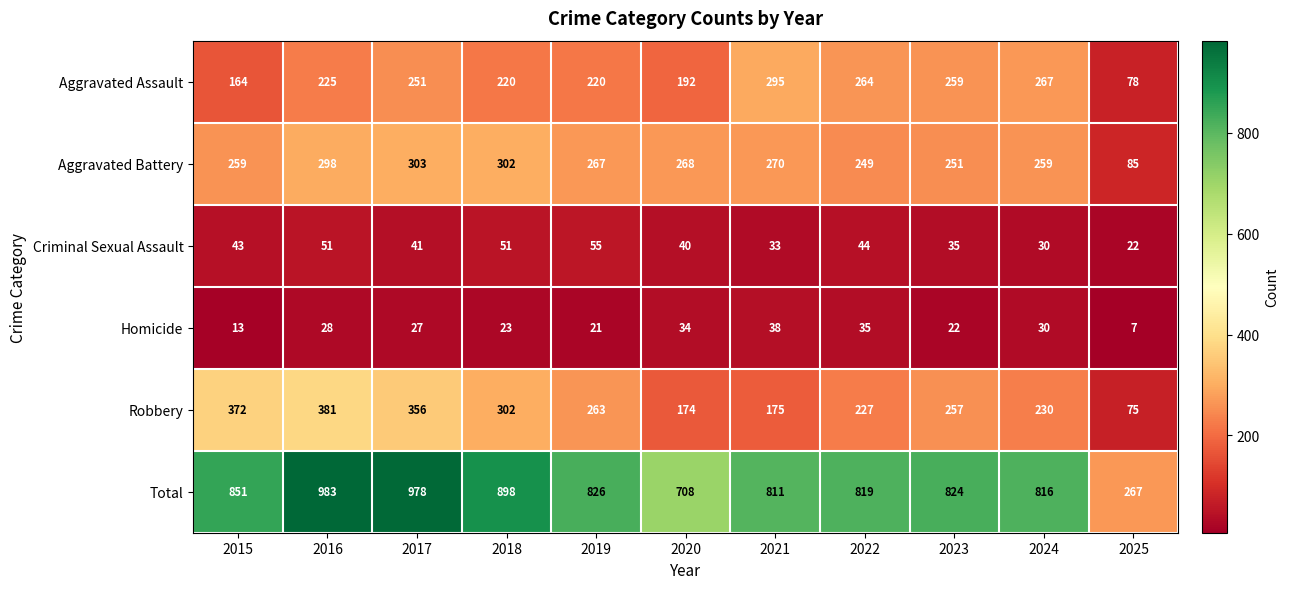

Which series has the largest total across all categories?

Total